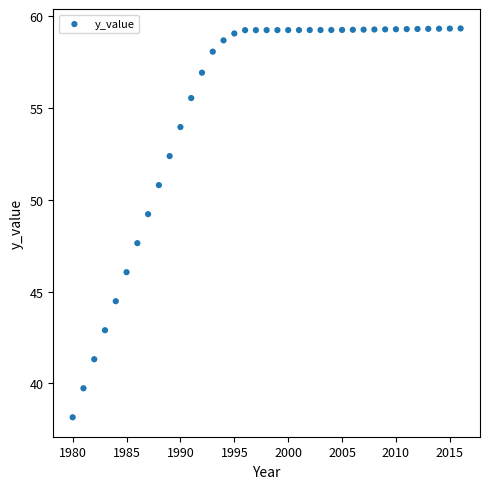

What Y value in the scatter plot is closest to 48?

47.6